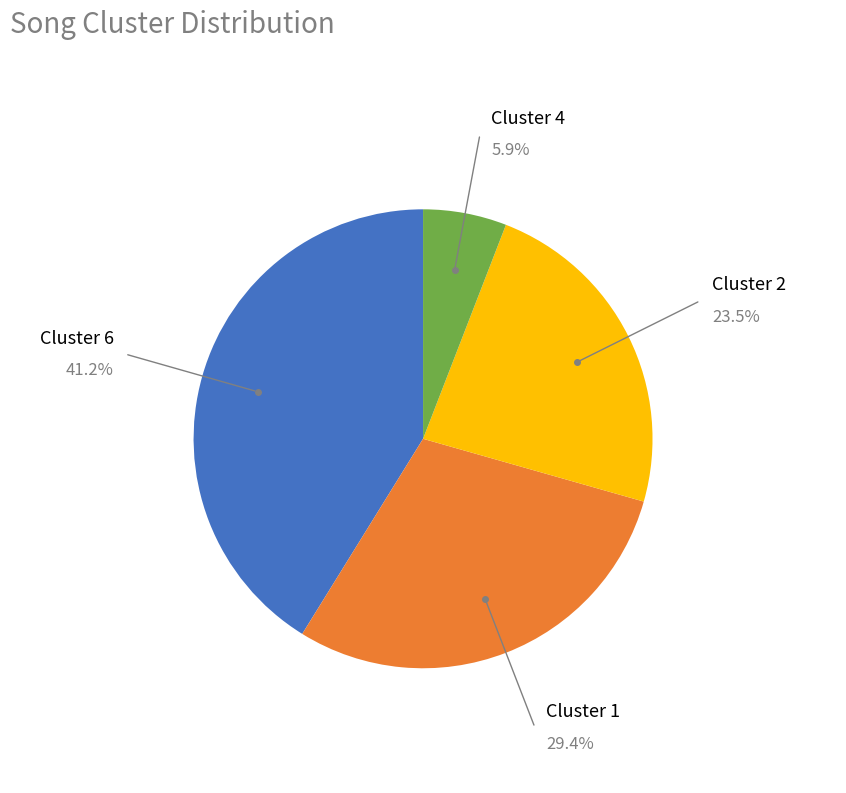

Is there any slice that represents more than half of the pie?

No